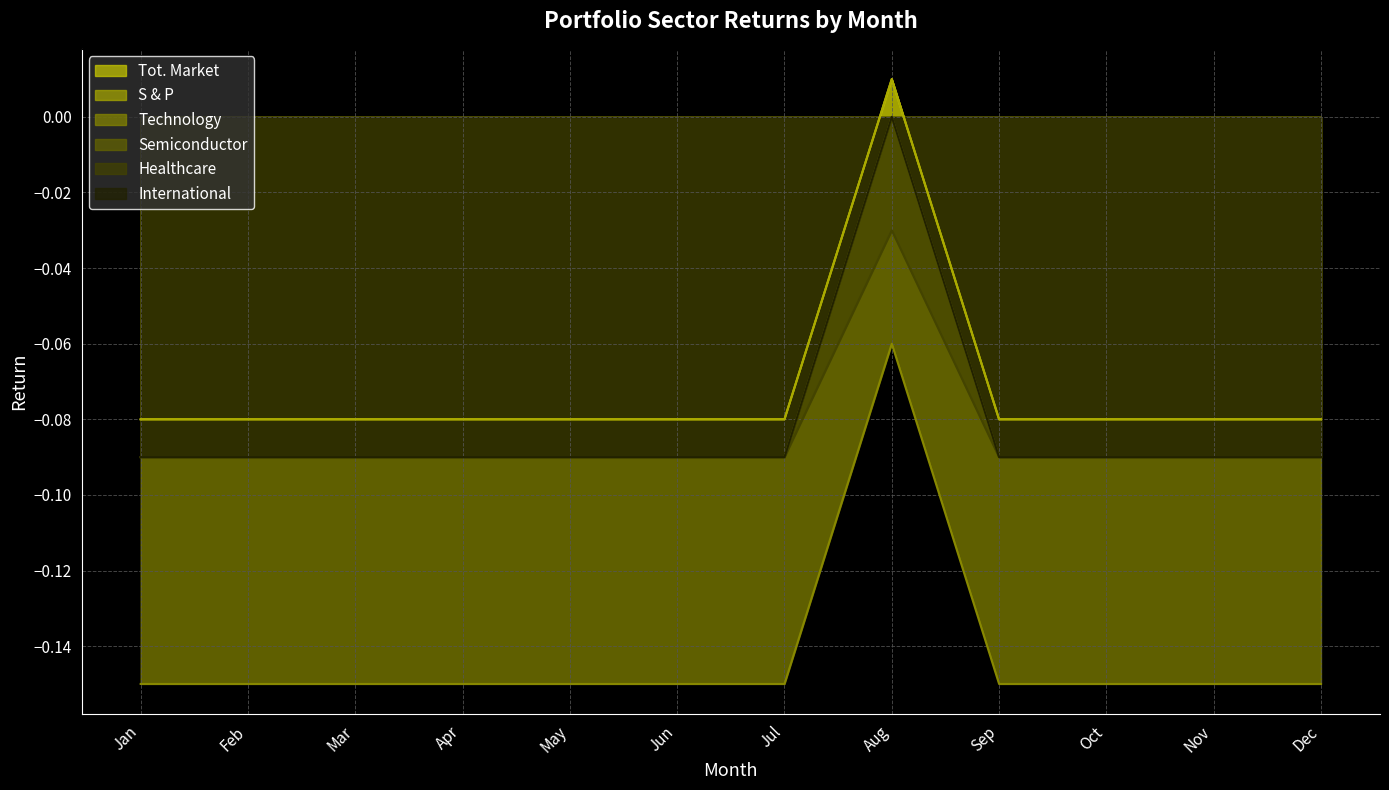

True or false: S & P and Technology intersect in this chart.

False